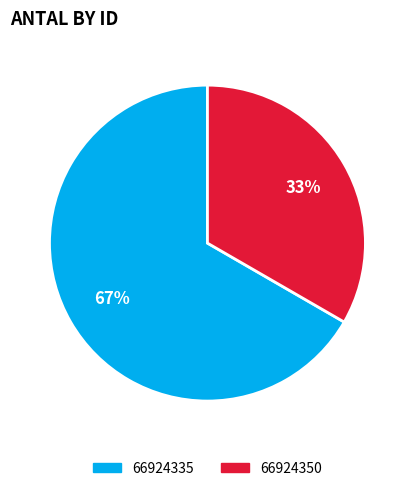

Rank the categories by value from lowest to highest.

66924350, 66924335